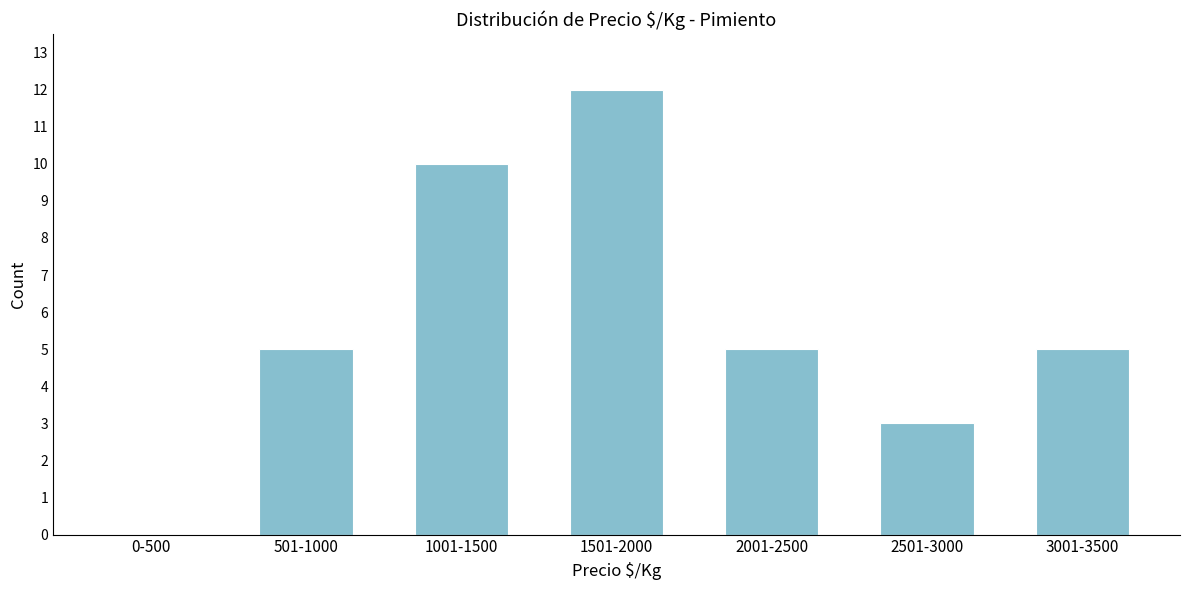

Reading right to left, transcribe all the data shown in this chart.

3001-3500=5	2501-3000=3	2001-2500=5	1501-2000=12	1001-1500=10	501-1000=5	0-500=0